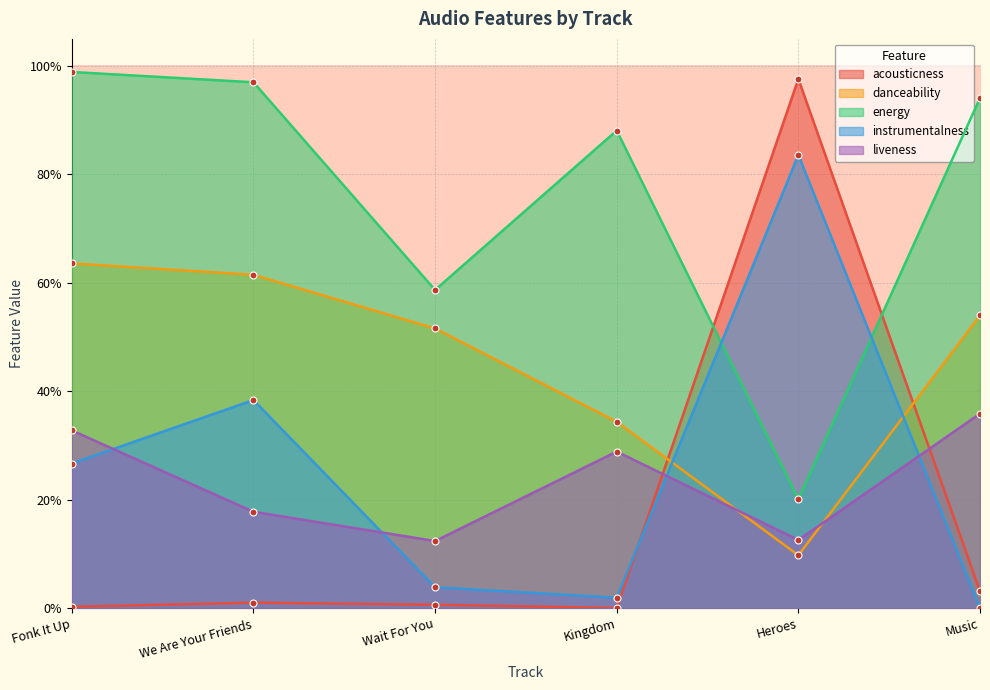

Where is instrumentalness nearest to the value 0?

Music